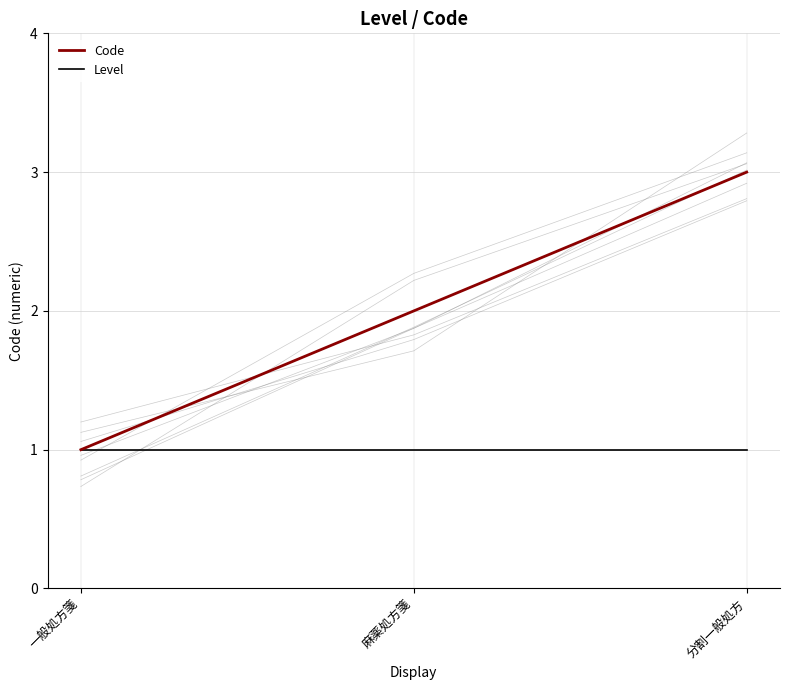

At how many categories does at least one series exceed 1?

2